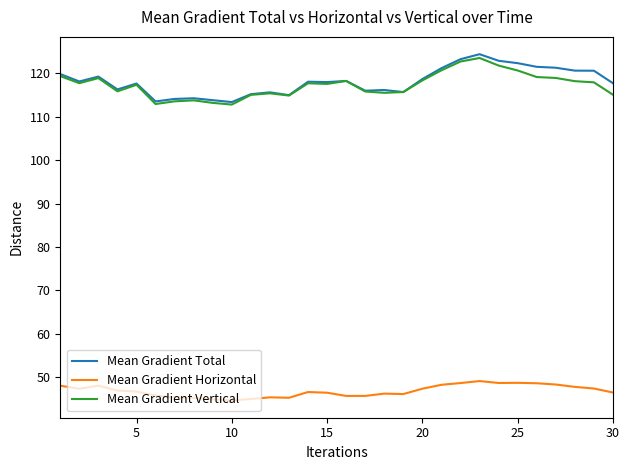

True or false: Mean Gradient Vertical and Mean Gradient Horizontal cross at least once.

False